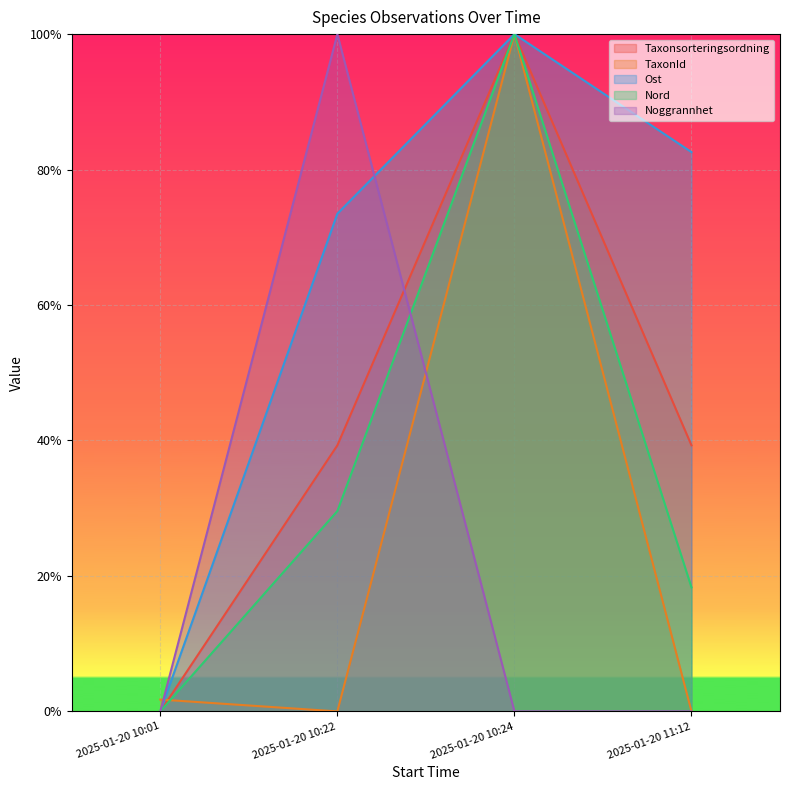

How many values in TaxonId are above zero?

2